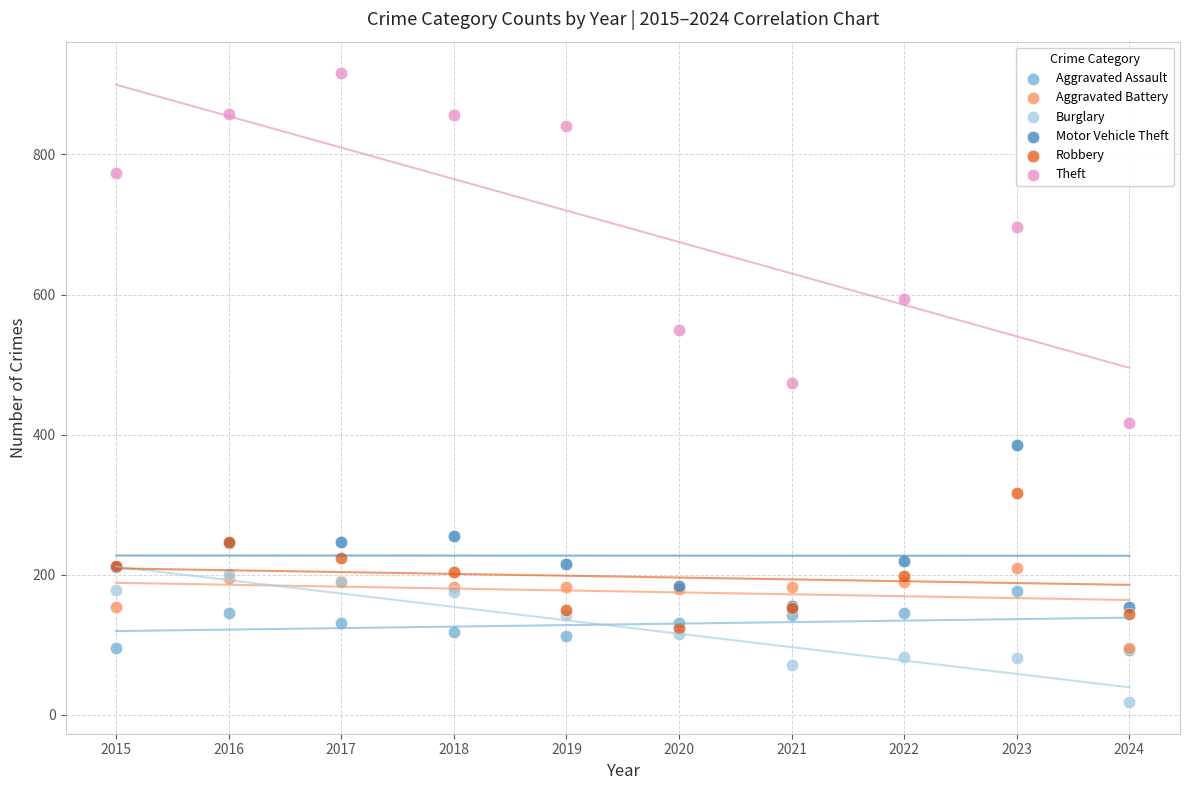

Which series reaches the maximum Y coordinate?

Theft